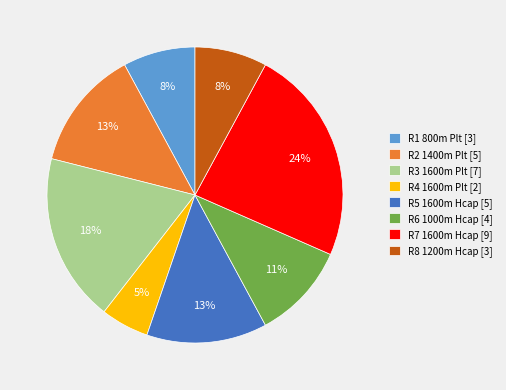

The R7 1600m Hcap slice represents 24% of the pie. True or false?

True